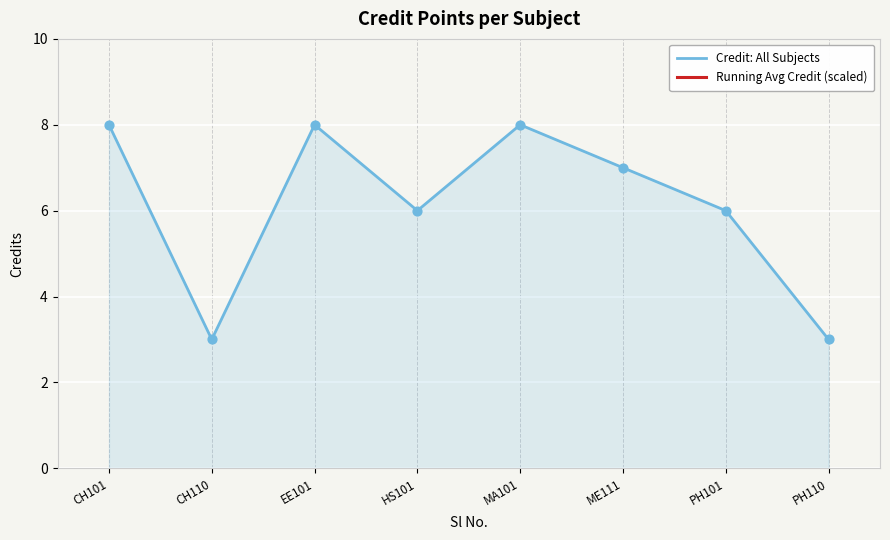

Which series reaches the minimum Y coordinate?

Credit: All Subjects